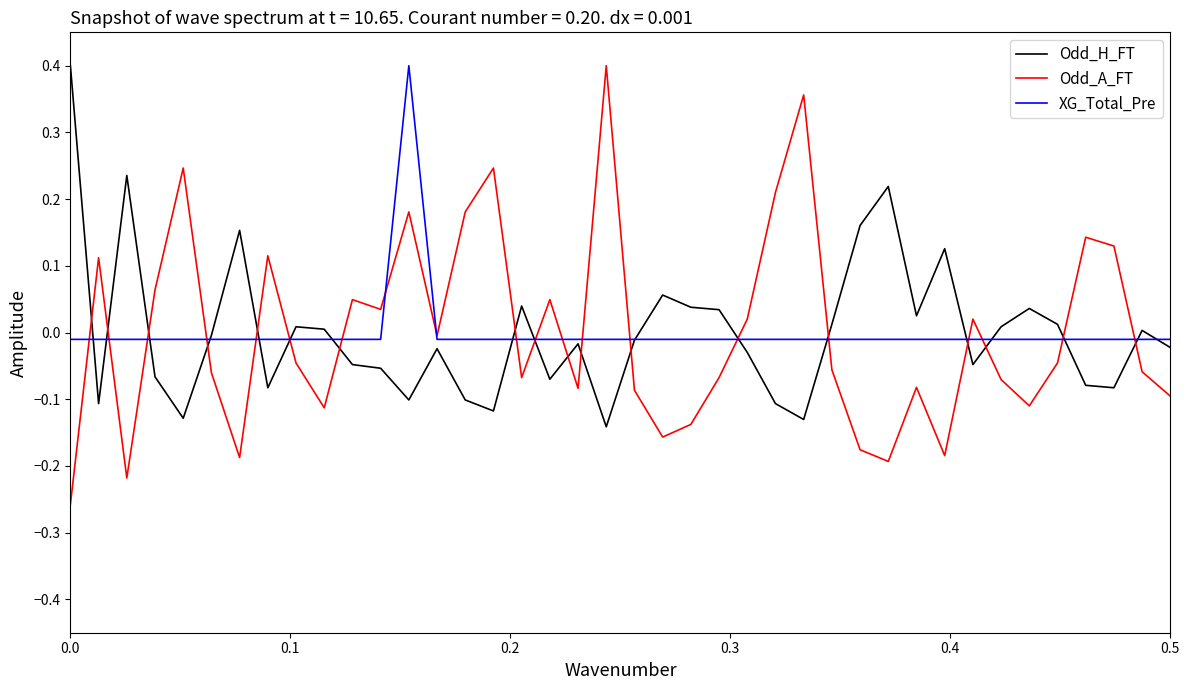

True or false: XG_Total_Pre and Odd_H_FT intersect in this chart.

True